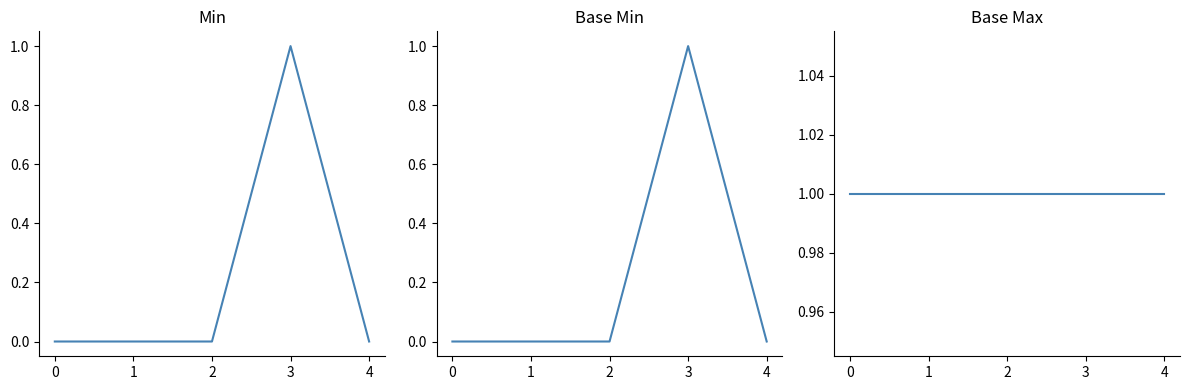

What is the sum of all Base Max values?

5